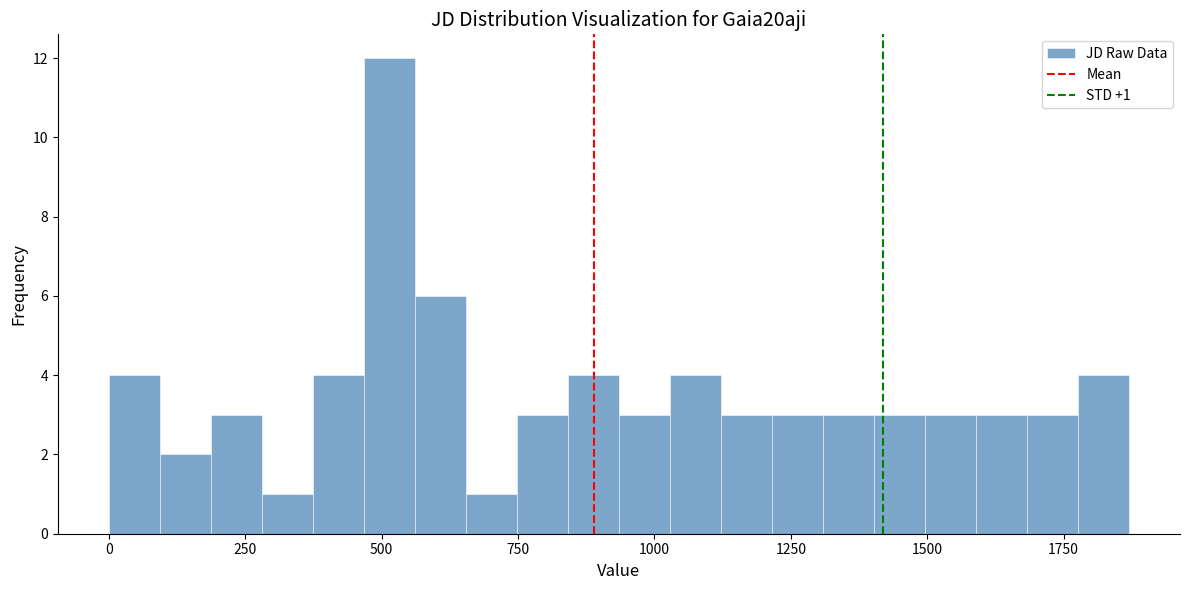

Read against the x-axis, roughly where is the centre of the tallest bar?

500